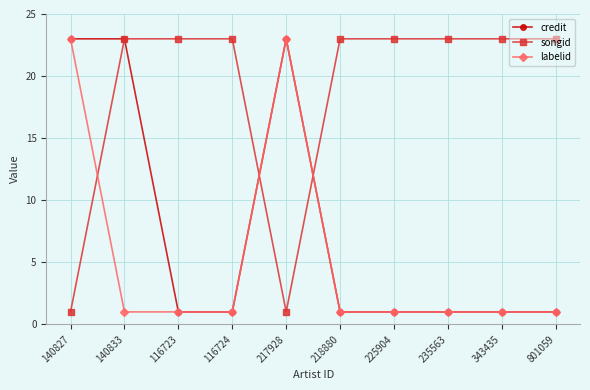

Does the chart display data point markers on the line(s)?

Yes